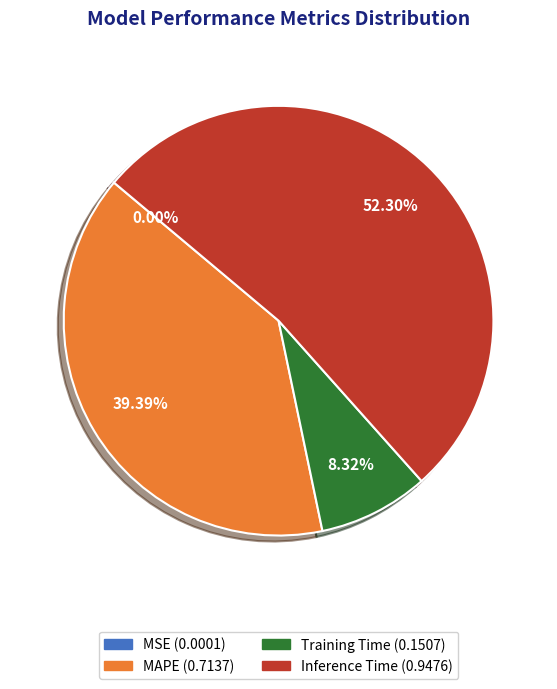

Between Training Time and MAPE, which is larger?

MAPE